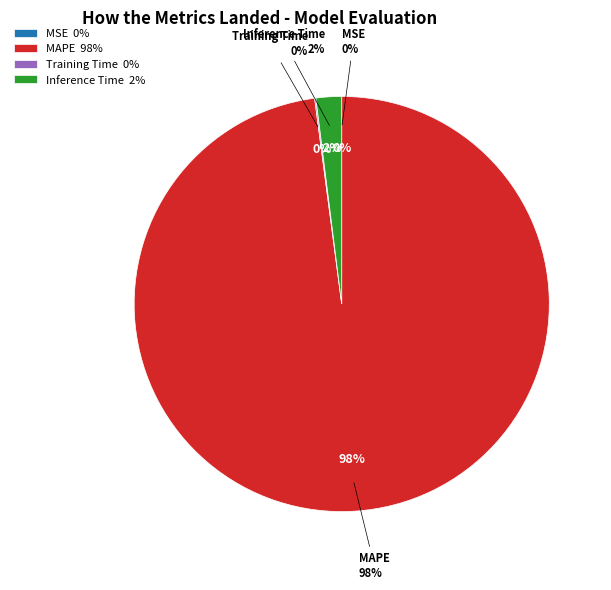

Count the number of slices in the pie.

5